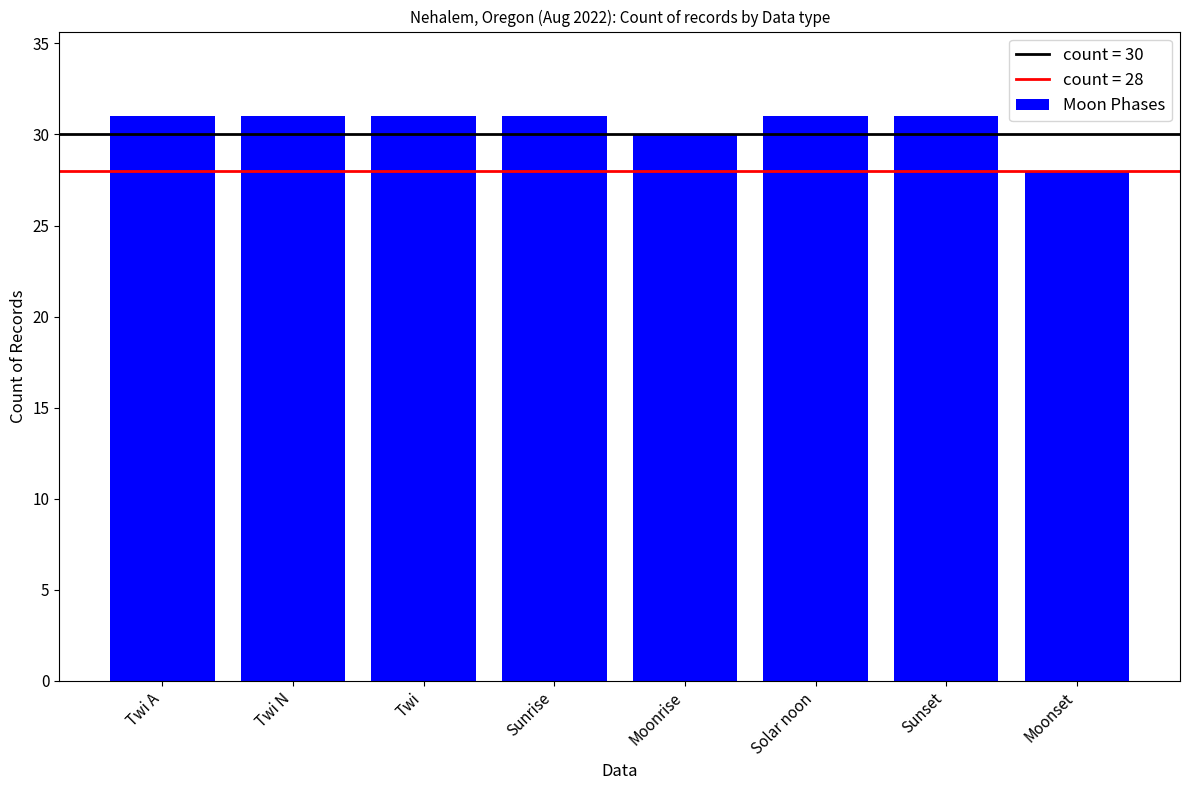

At which category does the chart reach its minimum across all series?

Moonset